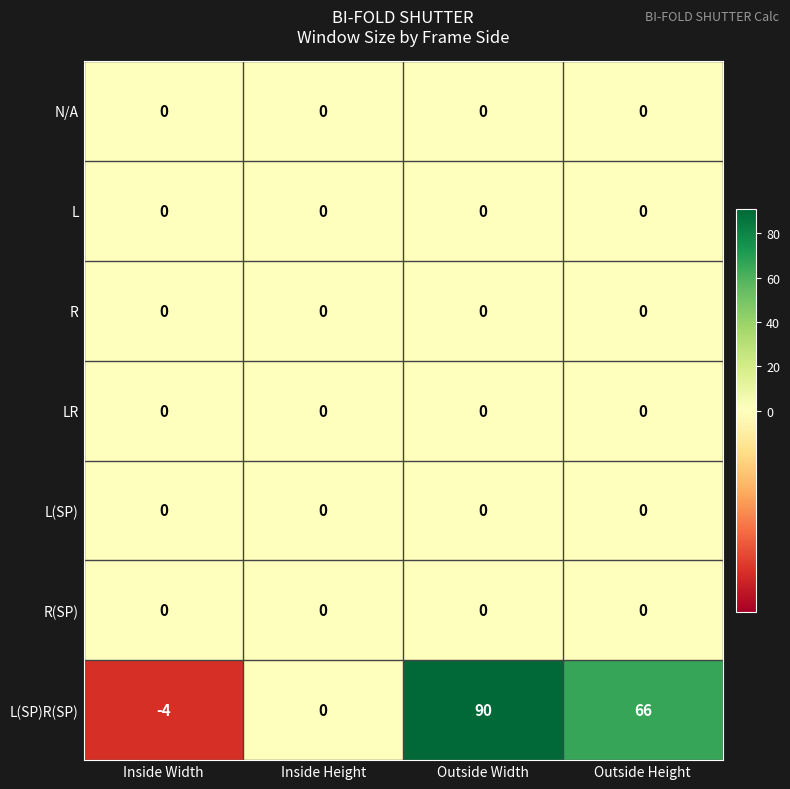

Reading right to left, what are all the values shown in this chart?

N/A: Outside Height=0	Outside Width=0	Inside Height=0	Inside Width=0
L: Outside Height=0	Outside Width=0	Inside Height=0	Inside Width=0
R: Outside Height=0	Outside Width=0	Inside Height=0	Inside Width=0
LR: Outside Height=0	Outside Width=0	Inside Height=0	Inside Width=0
L(SP): Outside Height=0	Outside Width=0	Inside Height=0	Inside Width=0
R(SP): Outside Height=0	Outside Width=0	Inside Height=0	Inside Width=0
L(SP)R(SP): Outside Height=66	Outside Width=90	Inside Height=0	Inside Width=-4